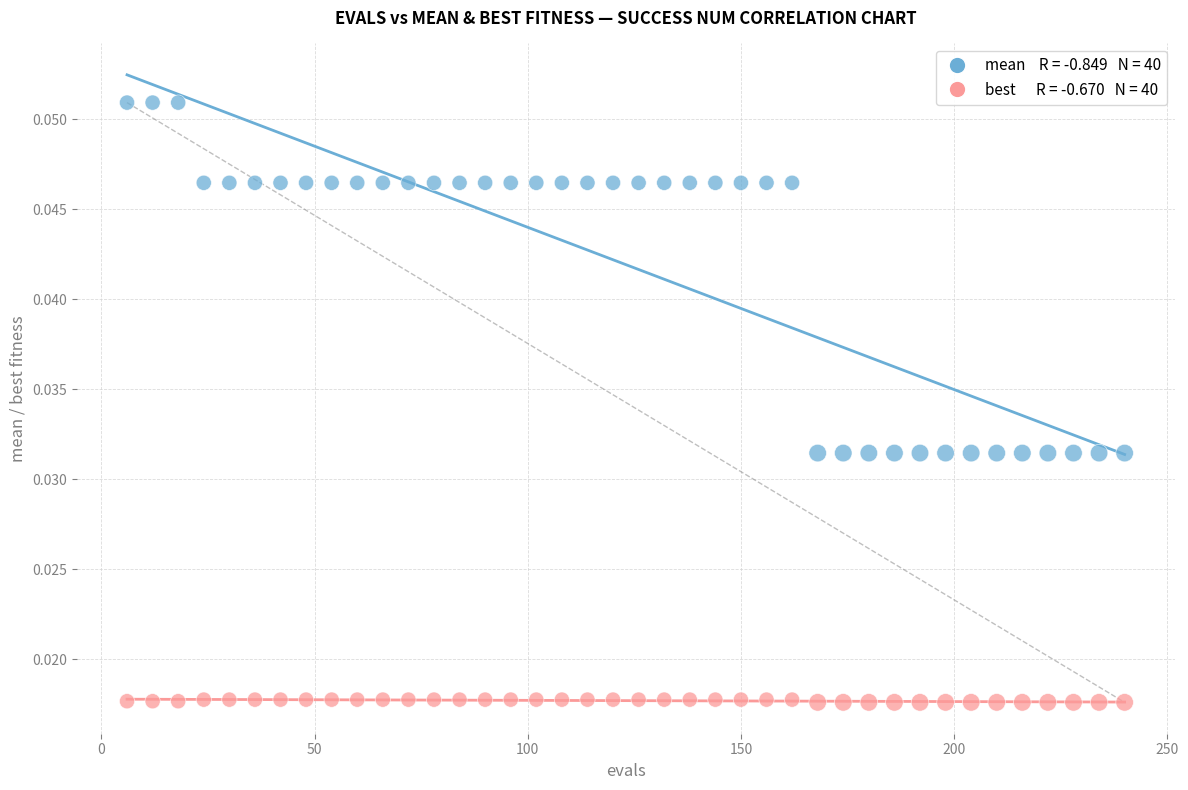

Across all data points, what is the range of X values (max minus min)?

234.0